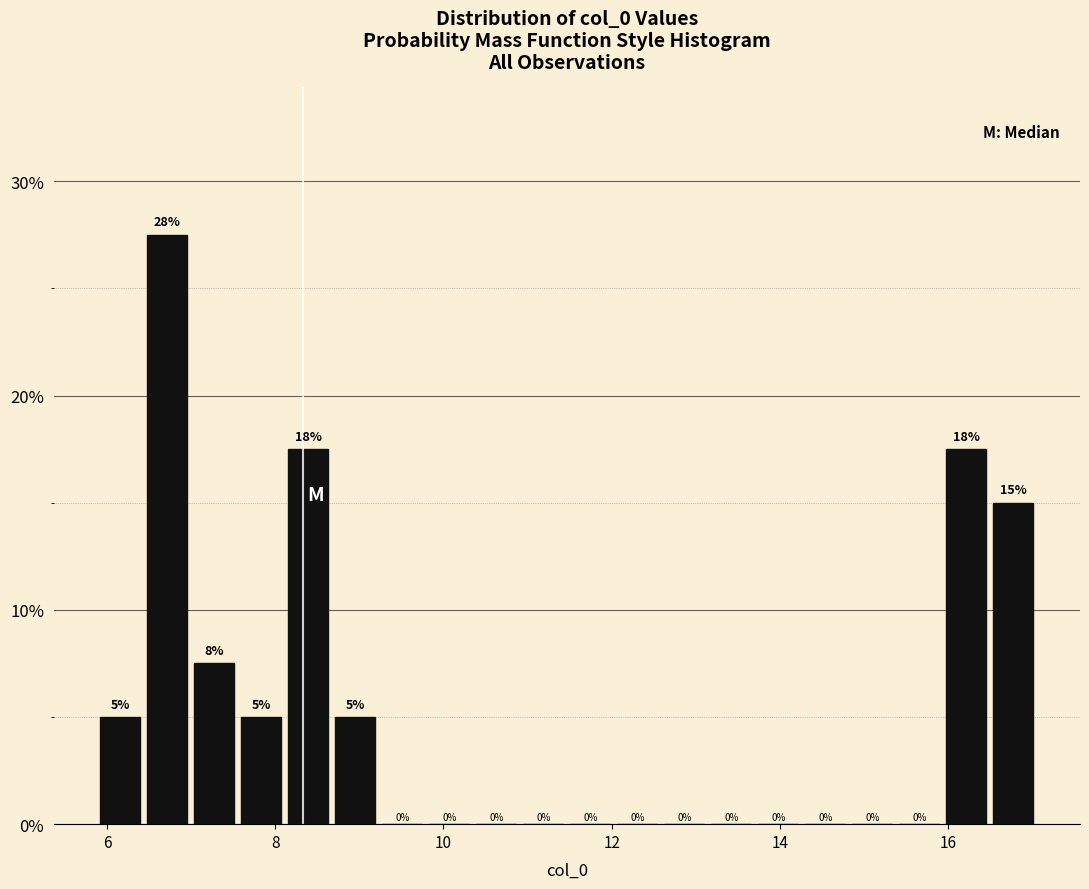

Read against the x-axis, roughly where is the centre of the tallest bar?

6.8